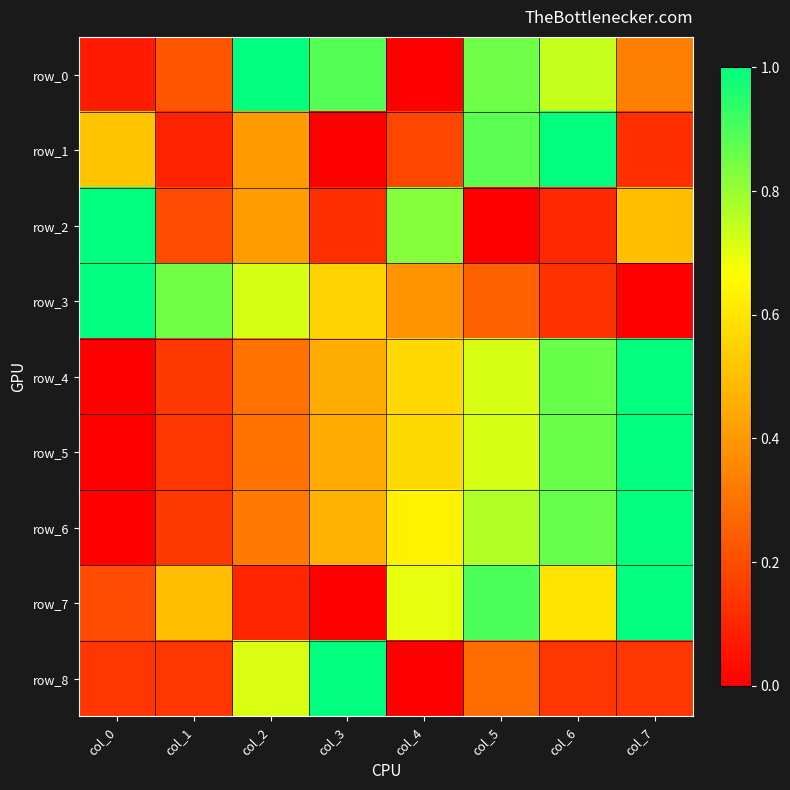

What is the difference between the second highest and minimum values in the row_3 series?

0.9